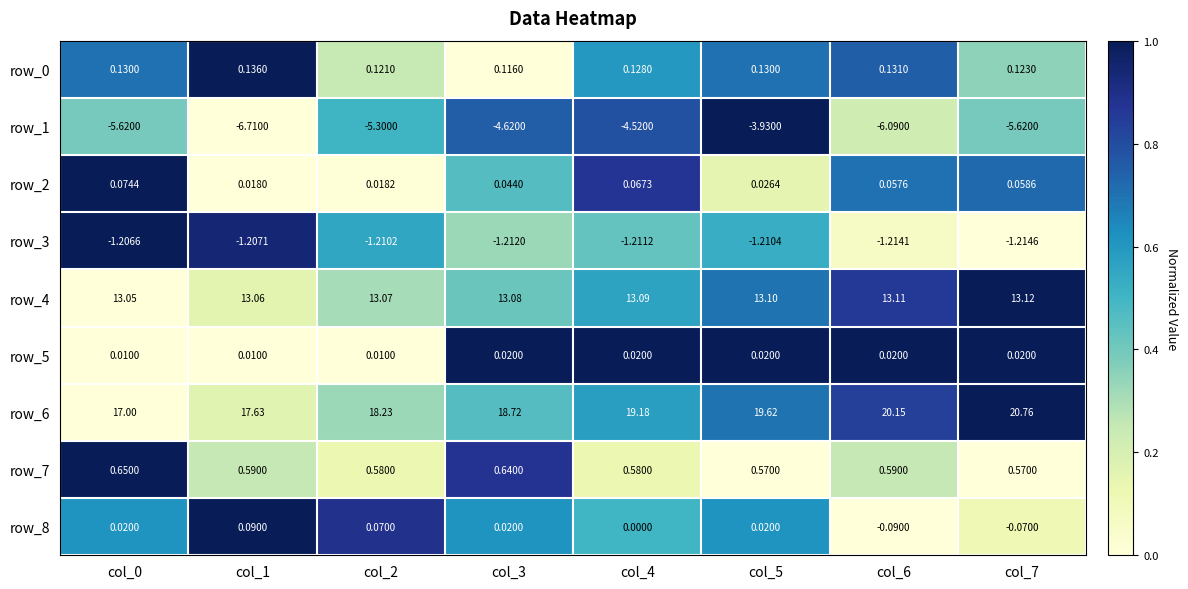

Which category has the highest value across all series?

col_7